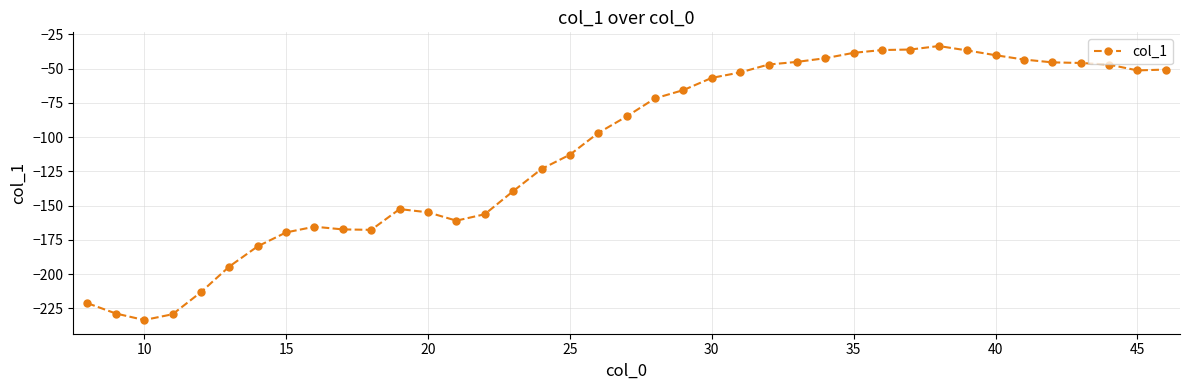

What is the value of the 1st point from the left?

-221.3